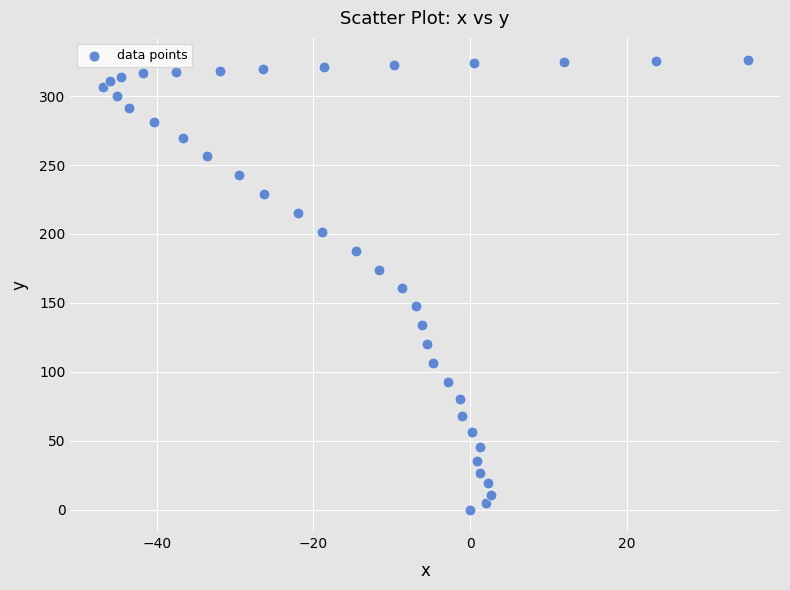

What is the range of X values (max minus min)?

82.3